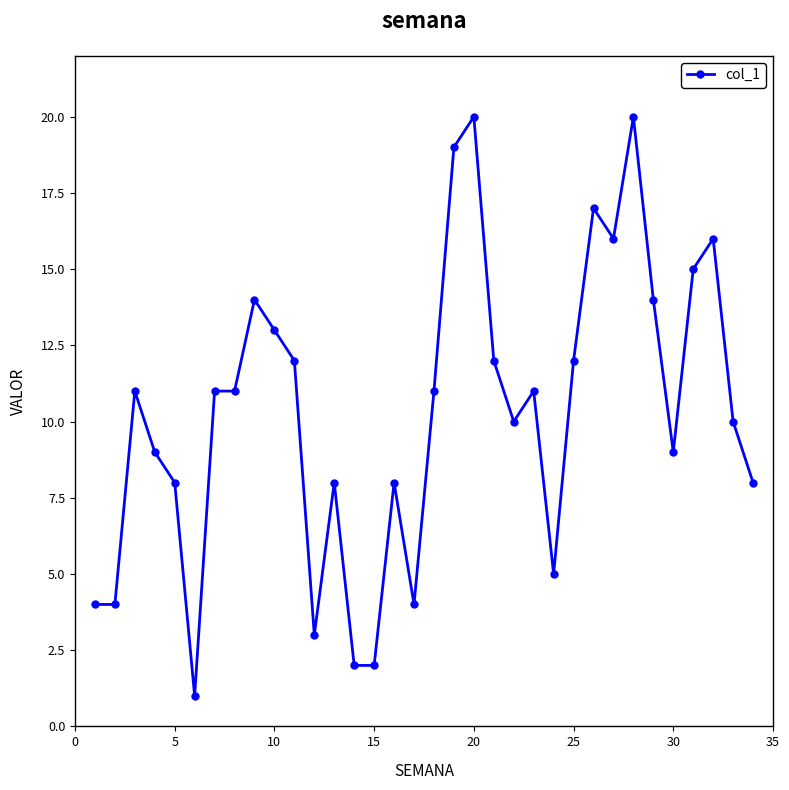

What is the difference between the second highest and second lowest values?

18